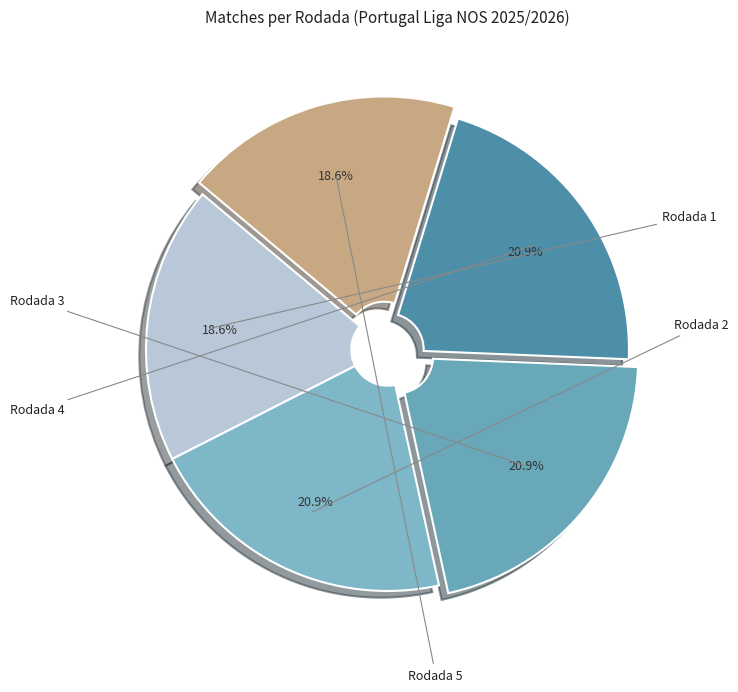

Which slice is the largest?

Rodada 2